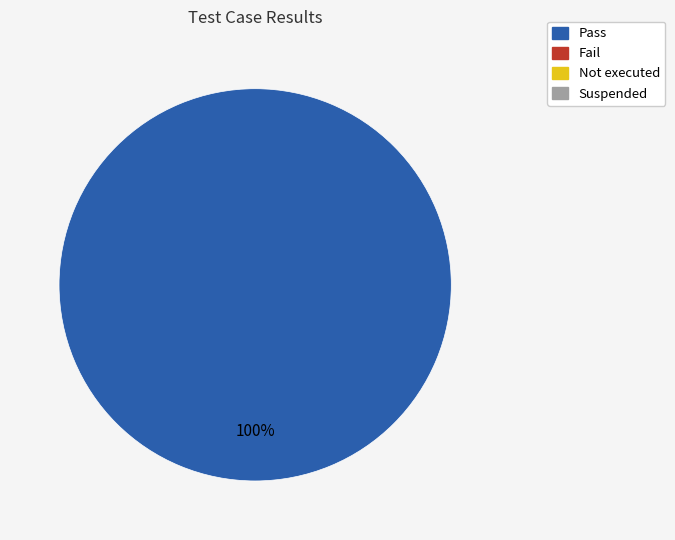

Is there any slice that represents more than half of the pie?

Yes